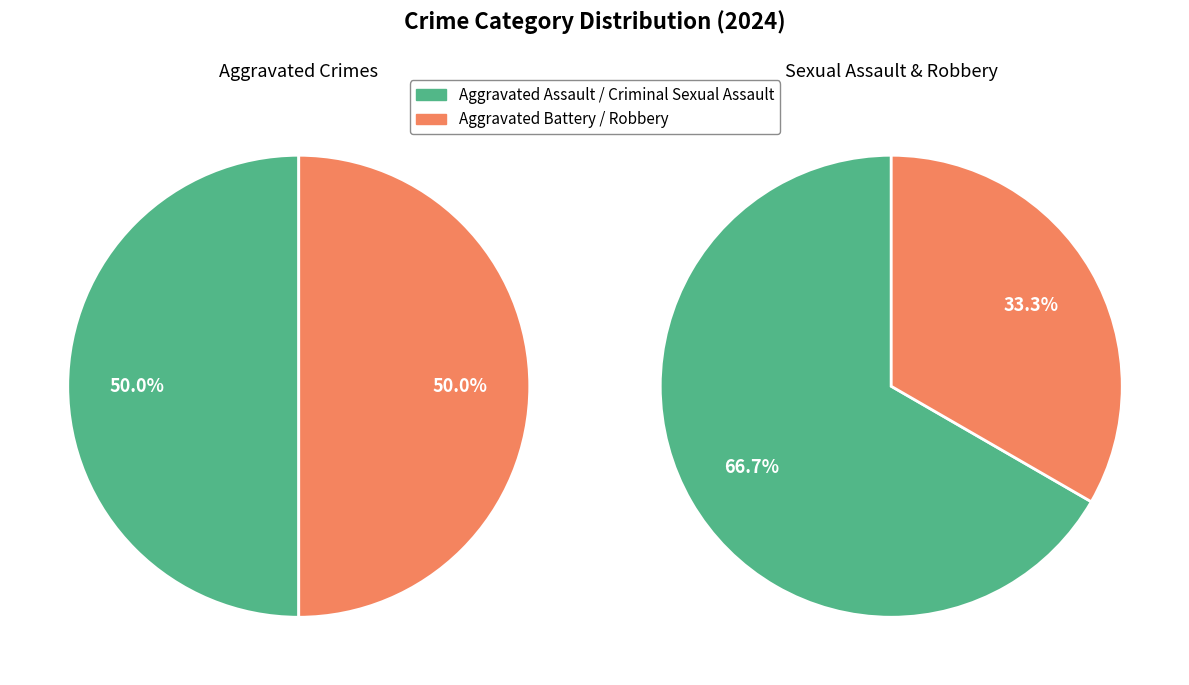

Is it true that Aggravated Battery is 23% of the pie?

False